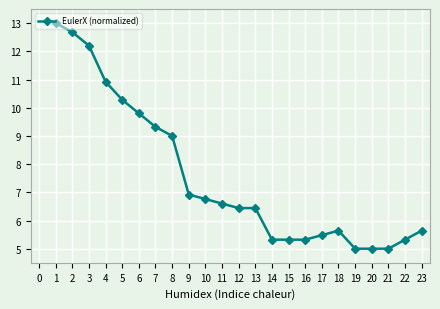

What is the change in value from 6 to 22?

-4.5